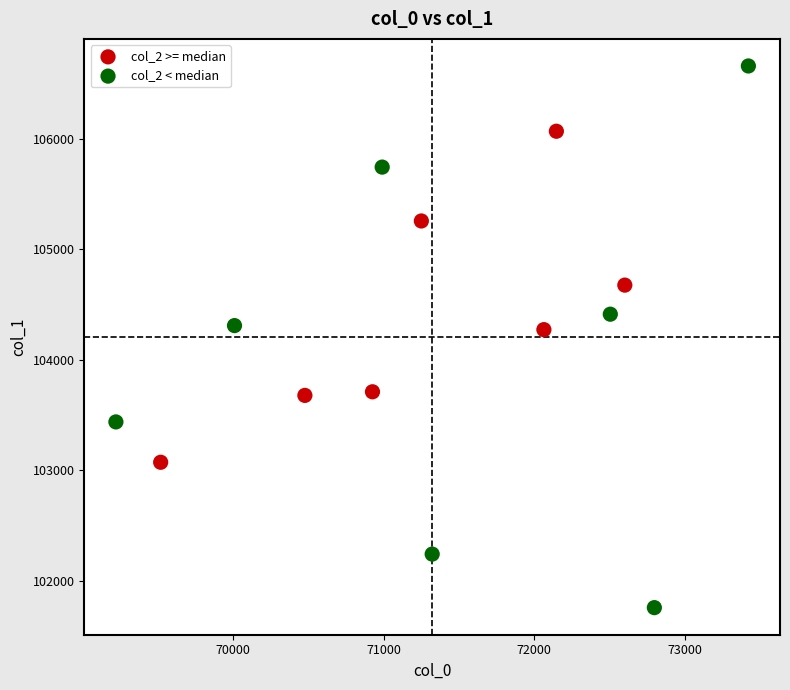

Which series reaches the maximum Y coordinate?

col_2 < median